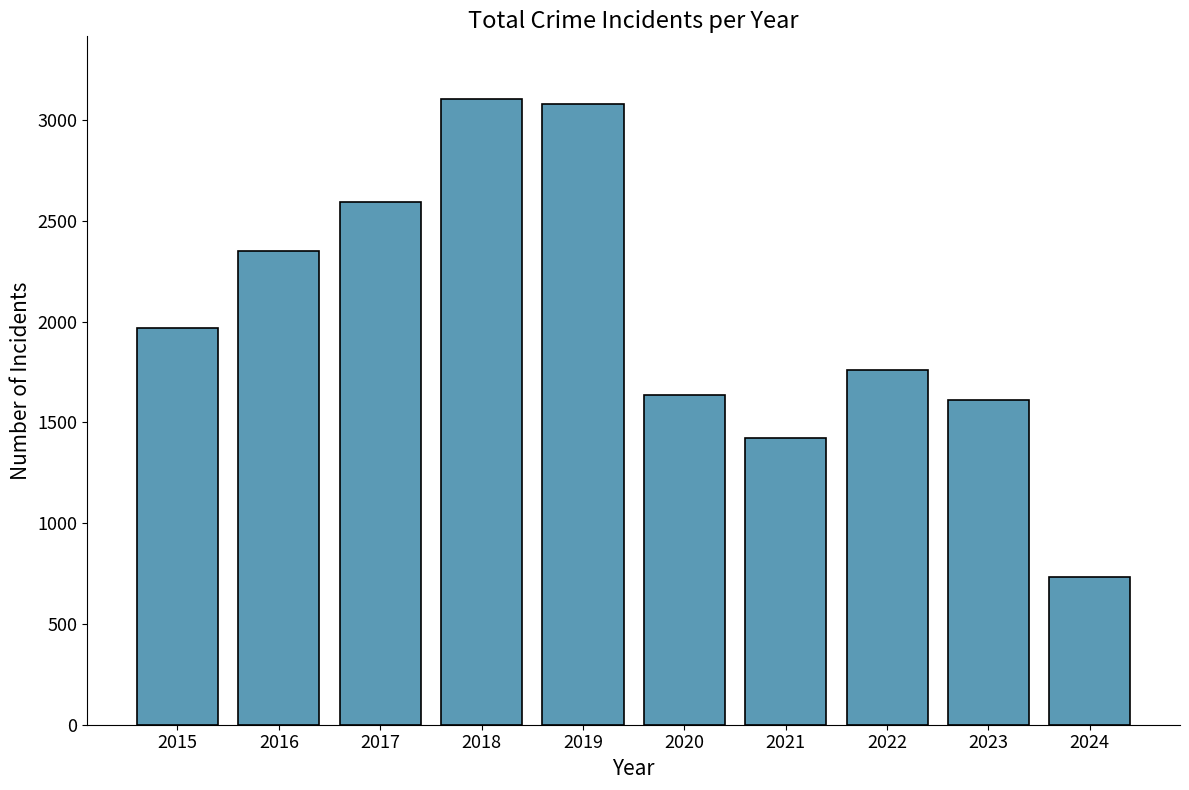

At which label is the value closest to 1918?

2015